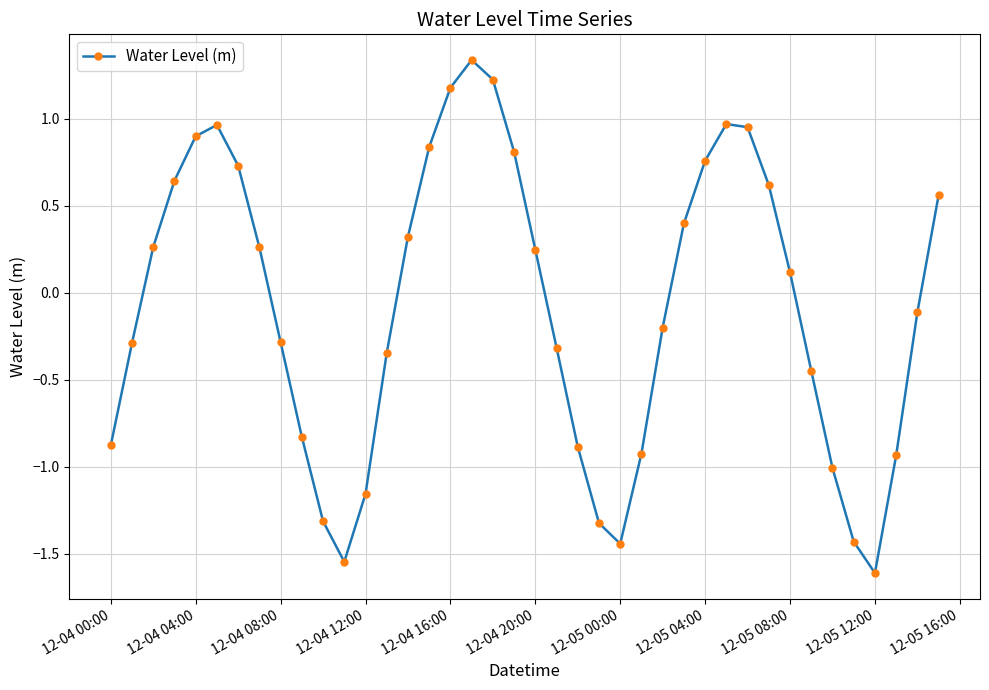

How many points are lower than both their immediate neighbors (excluding endpoints)?

3